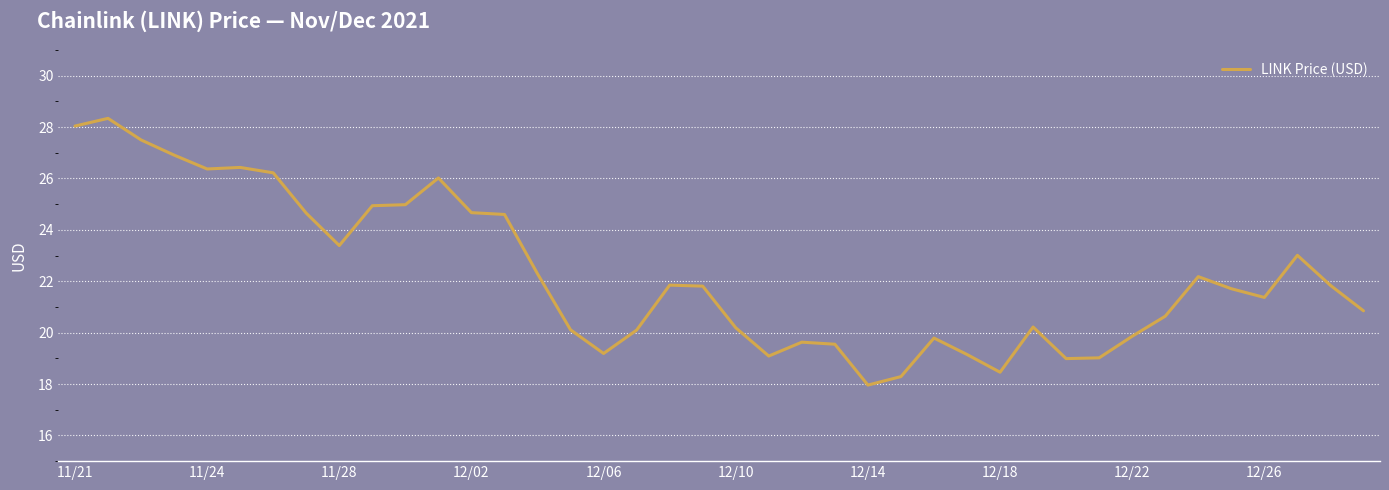

What is the difference between the maximum and minimum values?

10.4